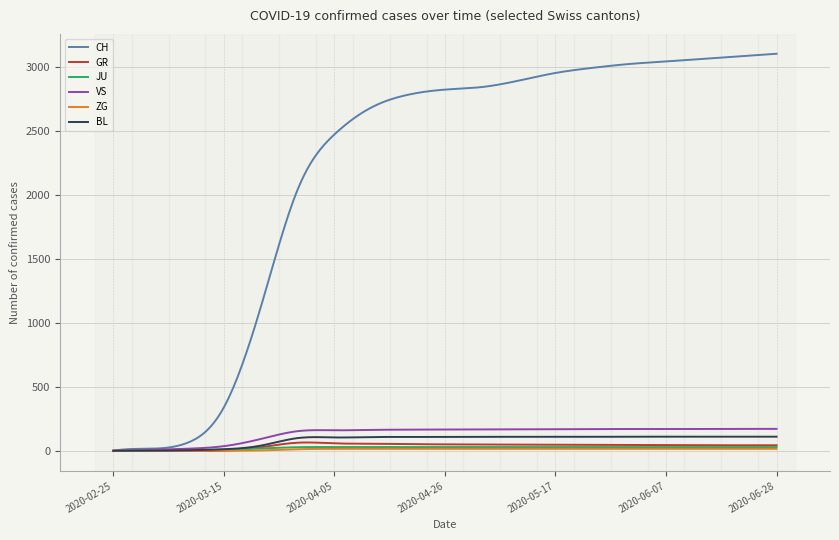

What is the maximum value shown in the chart?

3100.0